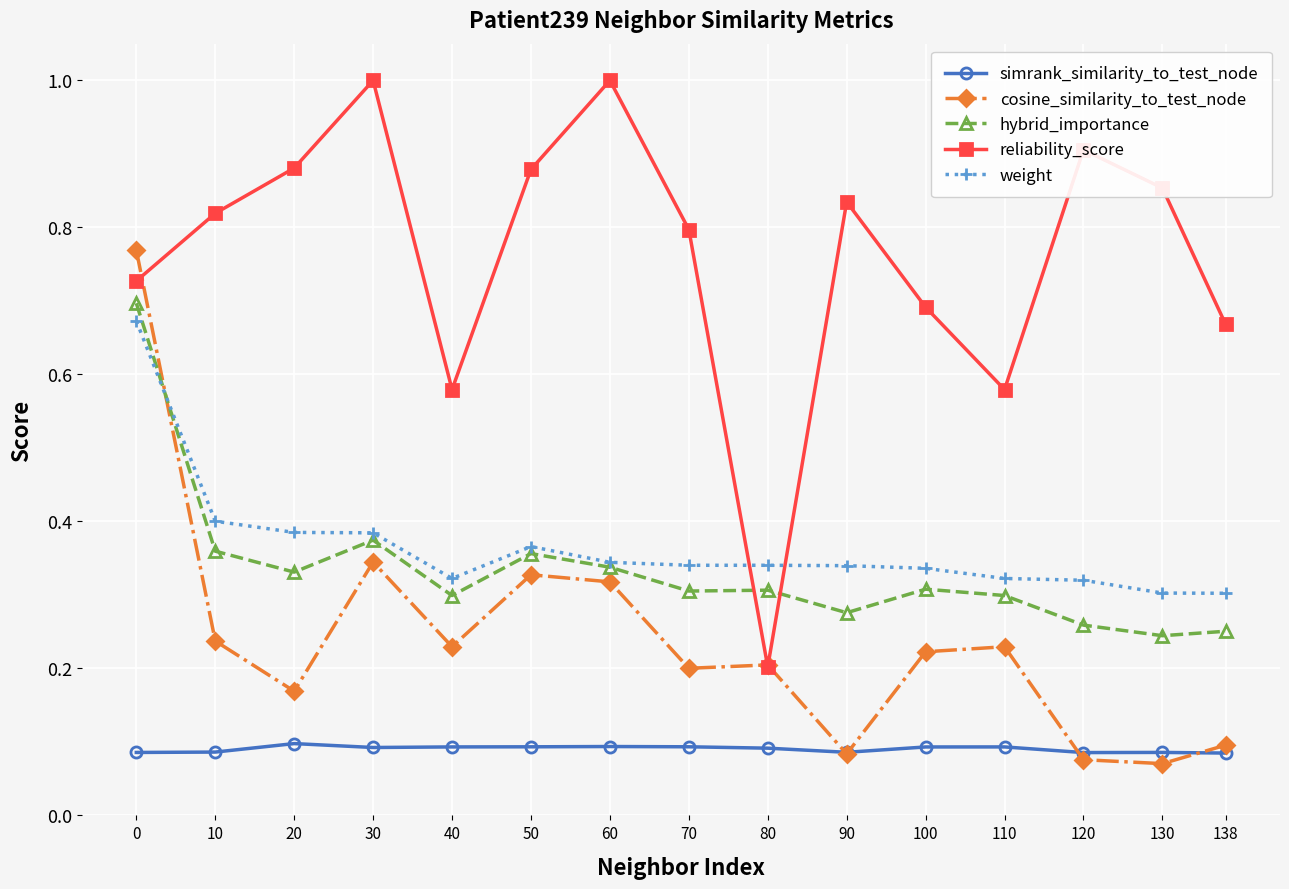

How many data points does each series have?

15